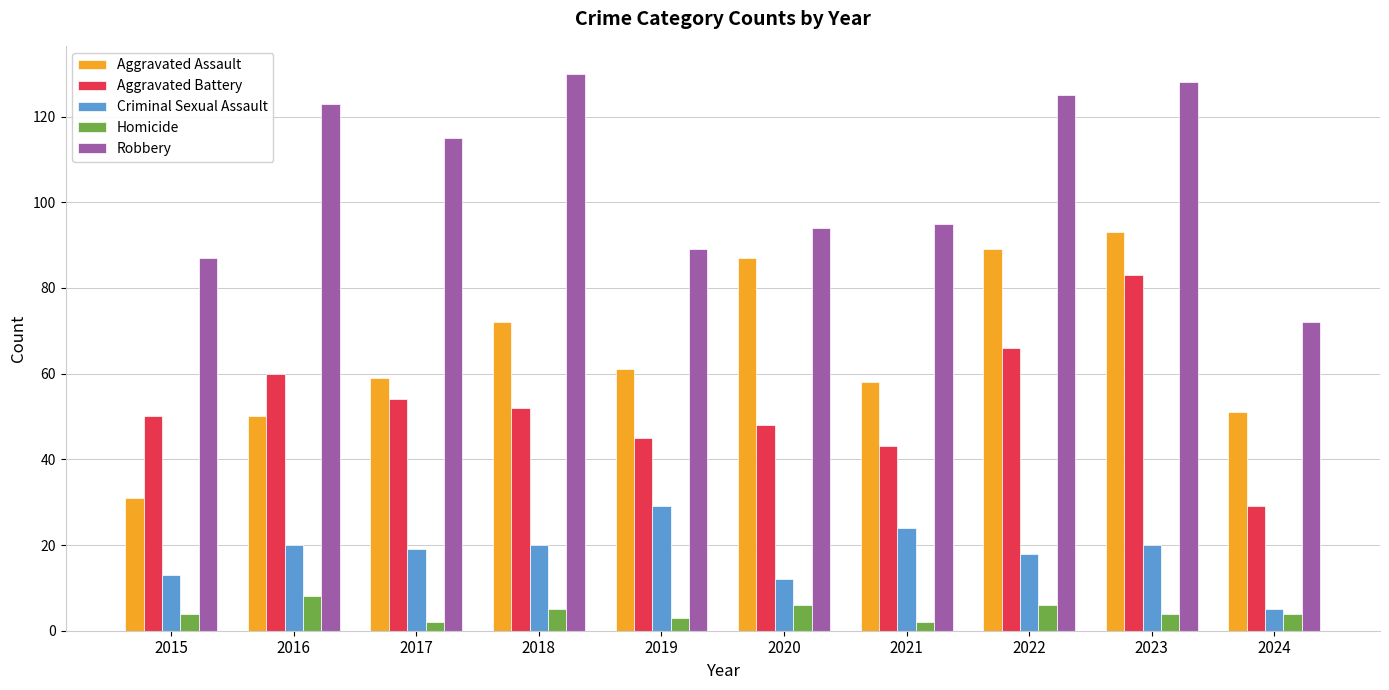

What is the sum of the Homicide values at 2020 and 2022?

12